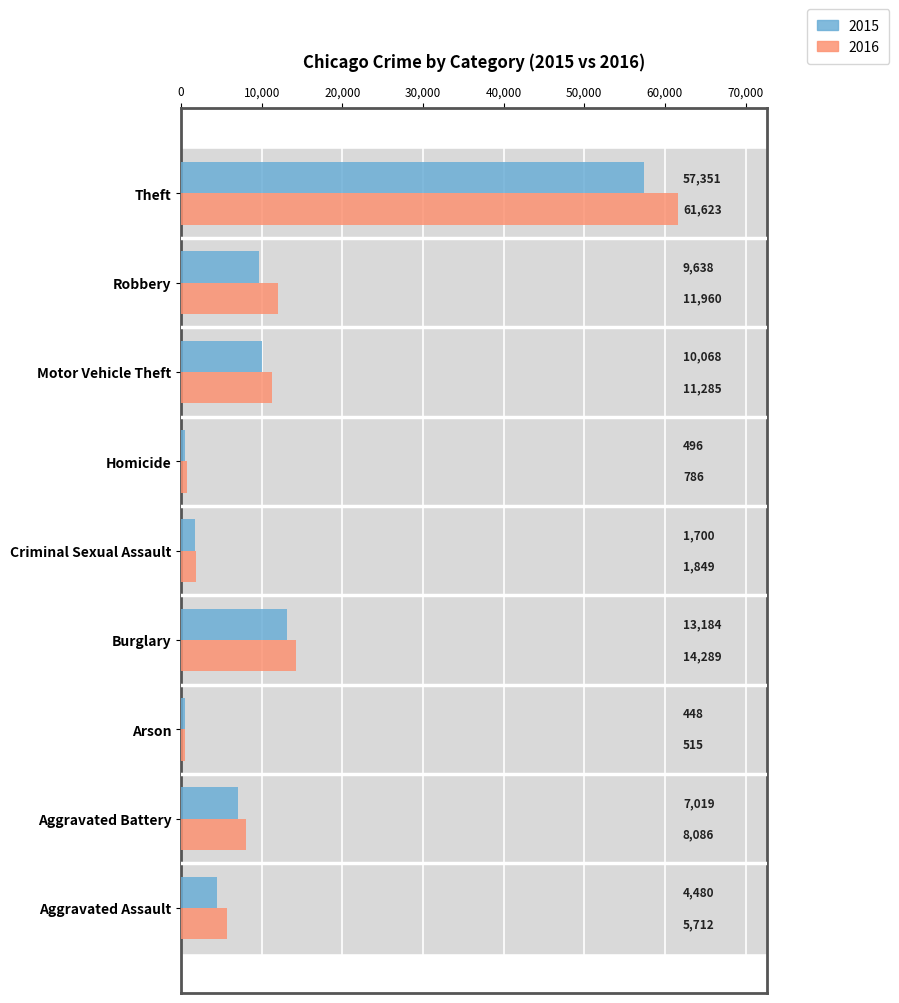

What is the sum of all 2015 values?

104384